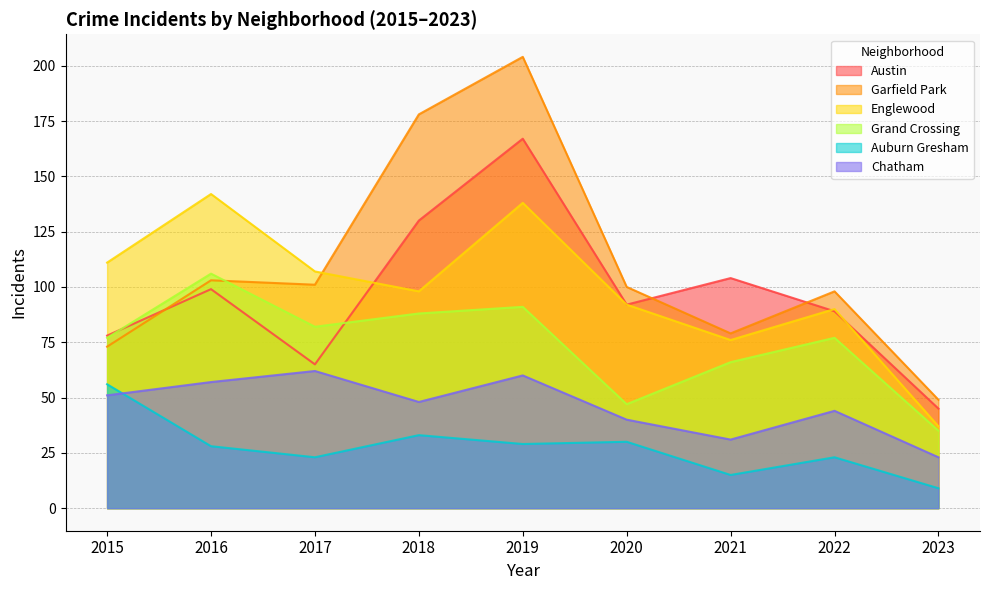

Reading left to right, list all the values displayed in this chart.

Austin: 78	99	65	130	167	92	104	89	45
Garfield Park: 73	103	101	178	204	100	79	98	49
Englewood: 111	142	107	98	138	92	76	90	37
Grand Crossing: 77	106	82	88	91	47	66	77	35
Auburn Gresham: 56	28	23	33	29	30	15	23	9
Chatham: 51	57	62	48	60	40	31	44	23